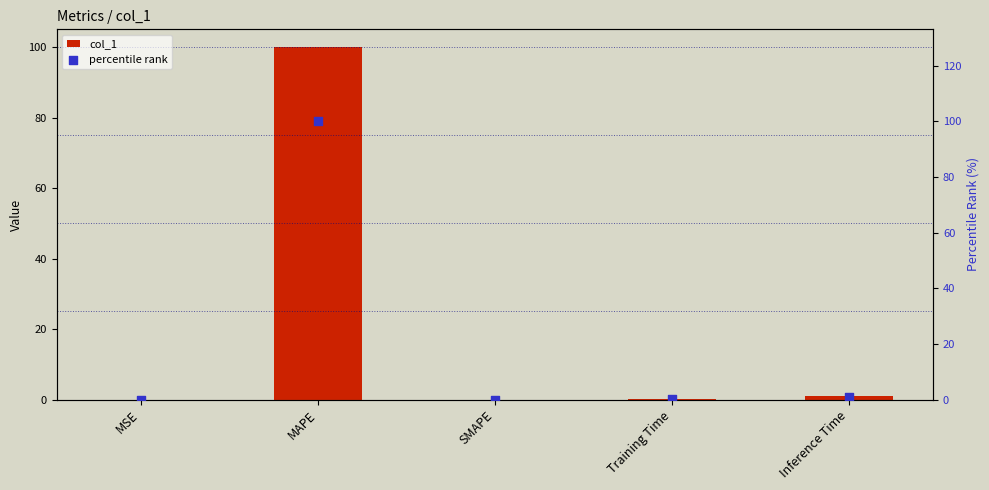

Is the value of percentile rank at MSE greater than the value of col_1 at Training Time?

No